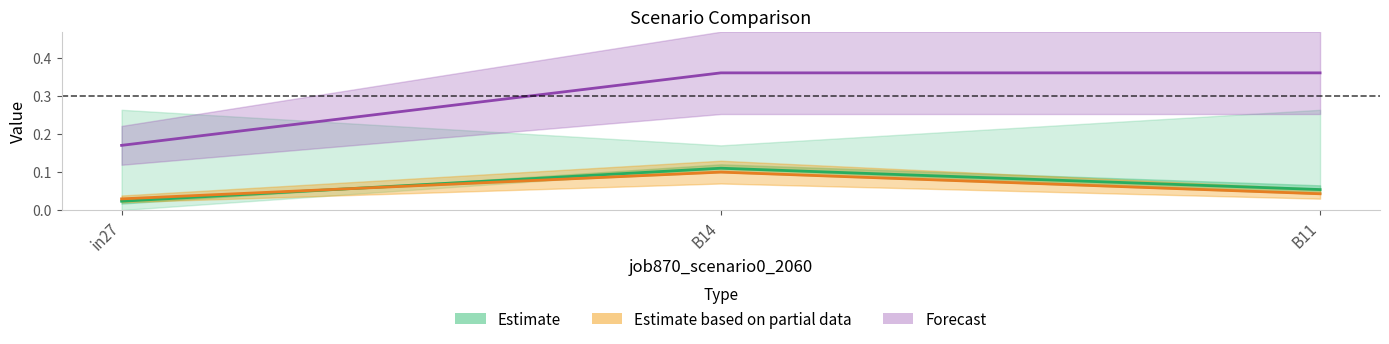

Between B11 and in27, which is larger?

B11